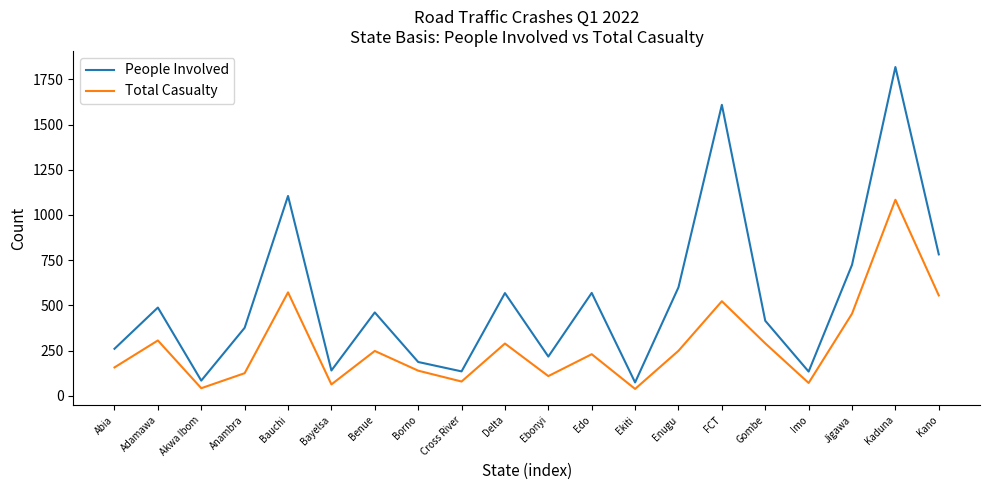

What is the approximate value of Total Casualty at Imo?

71